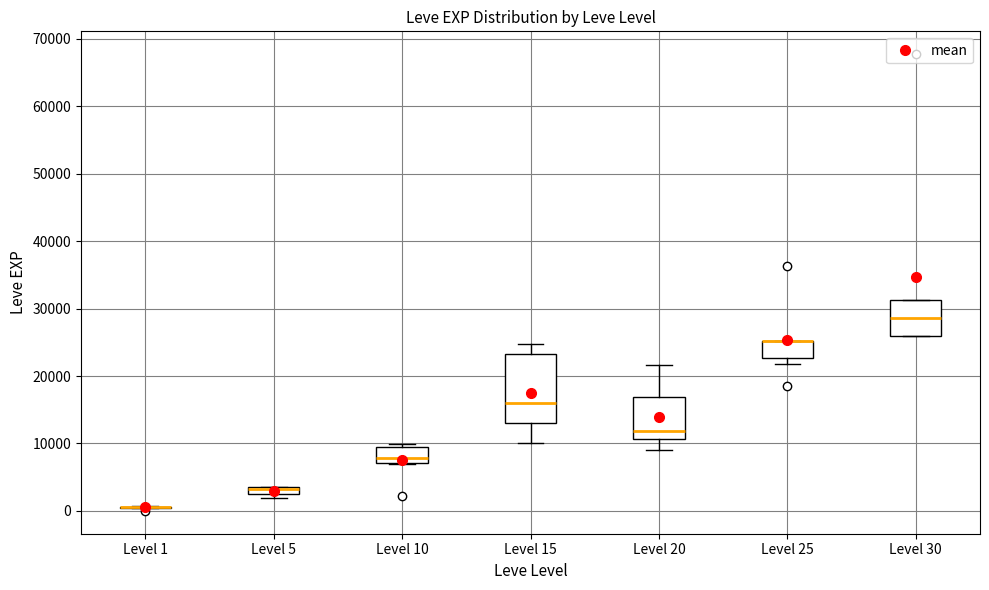

Comparing the boxes themselves (not the whiskers), which one is the tallest?

Level 15